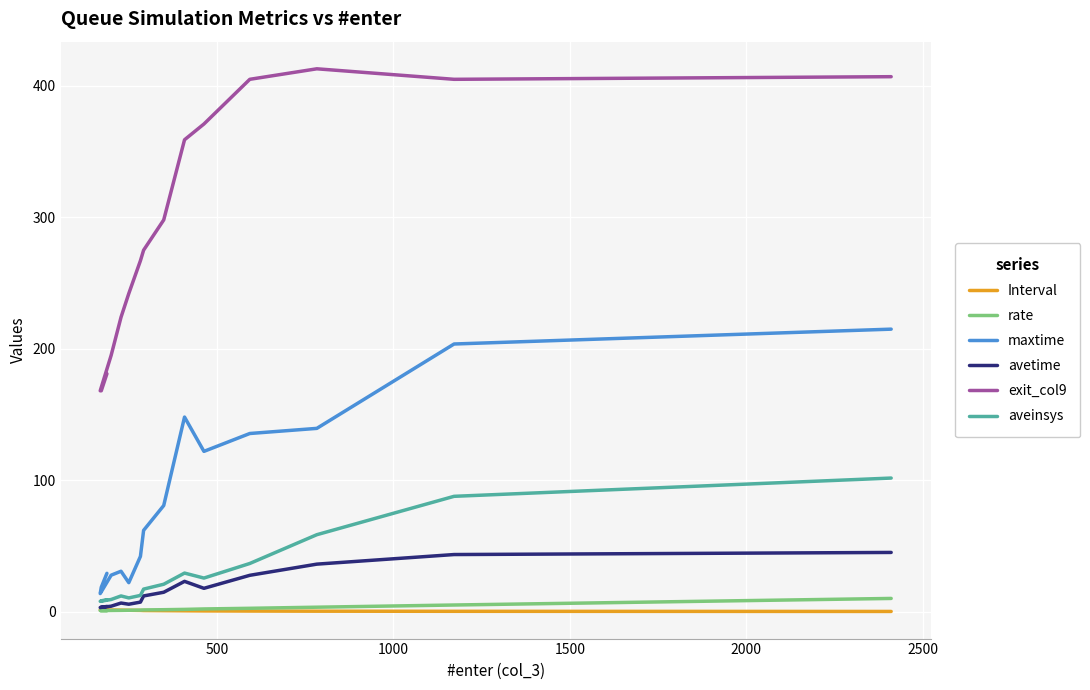

Count the number of data series in this chart.

6